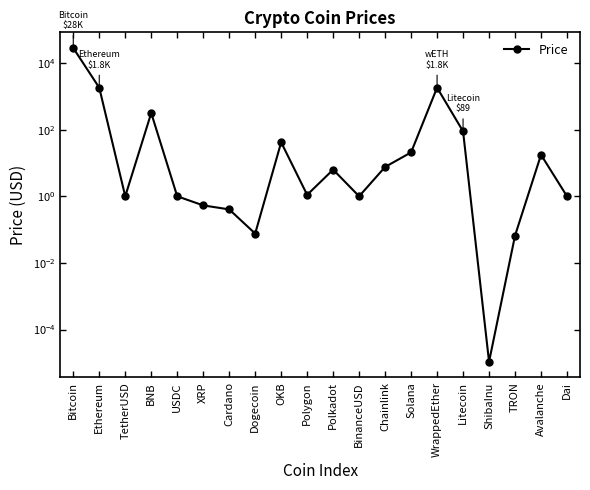

Reading right to left, transcribe all the data shown in this chart.

Dai=1.0	Avalanche=17.6	TRON=0.1	ShibaInu=0.0	Litecoin=89.4	WrappedEther=1829.7	Solana=20.8	Chainlink=7.6	BinanceUSD=1.0	Polkadot=6.3	Polygon=1.1	OKB=41.8	Dogecoin=0.1	Cardano=0.4	XRP=0.5	USDC=1.0	BNB=317.2	TetherUSD=1.0	Ethereum=1823.7	Bitcoin=28348.4